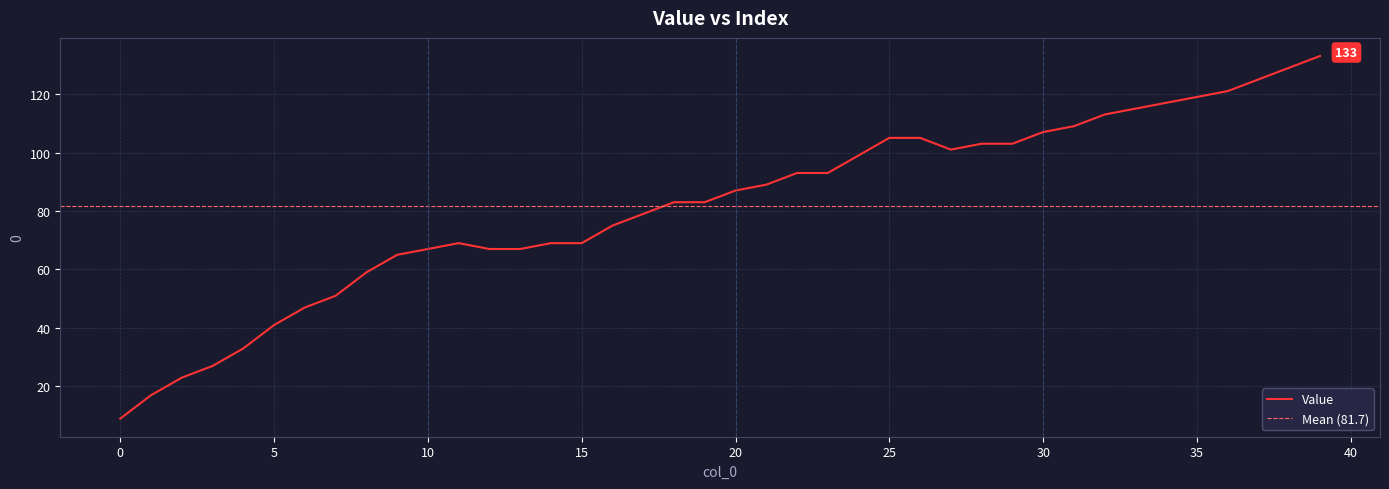

Which has a higher value, 17 or 23?

23